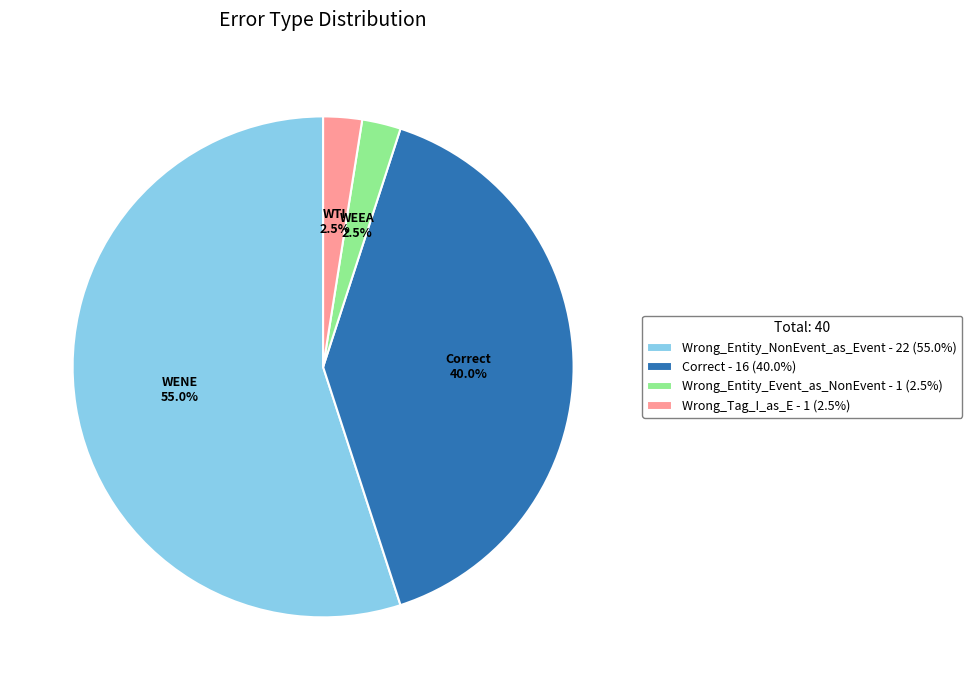

What percentage do Wrong_Tag_I_as_E - 1 (2.5%) and Wrong_Entity_Event_as_NonEvent - 1 (2.5%) together represent?

5.0%